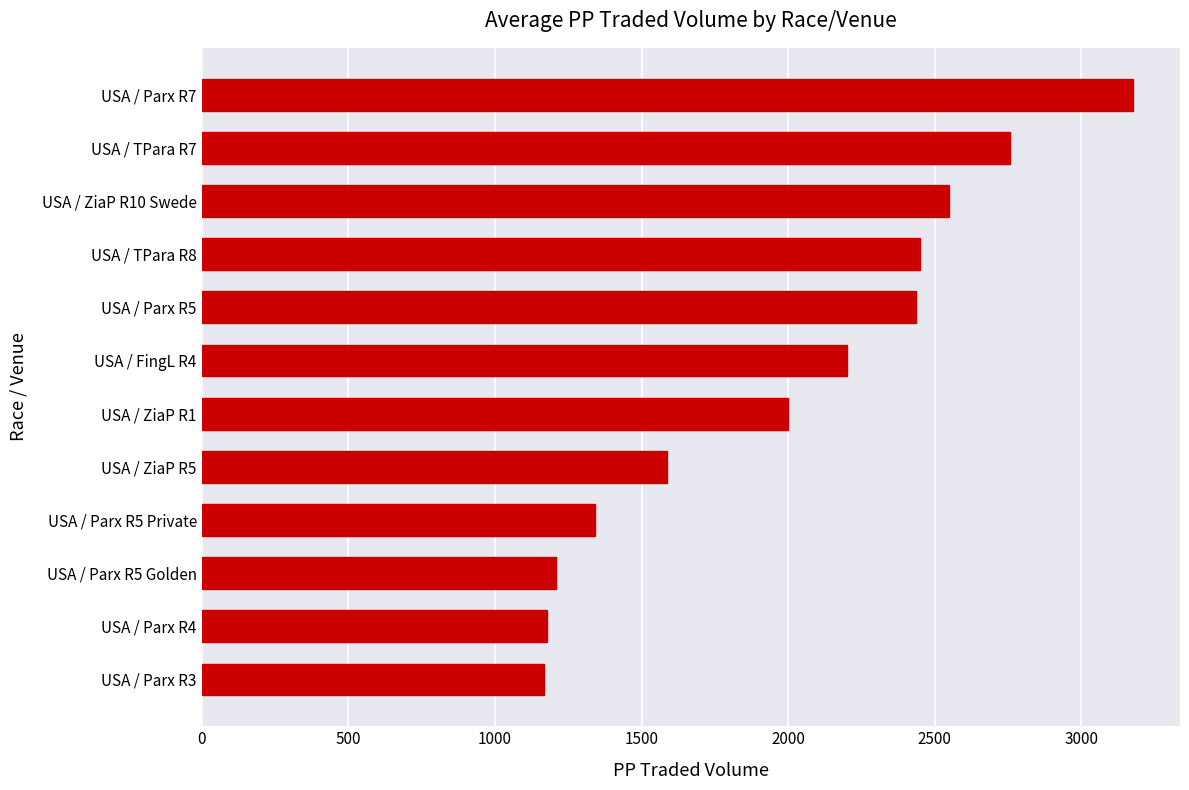

How many values exceed 2201?

6